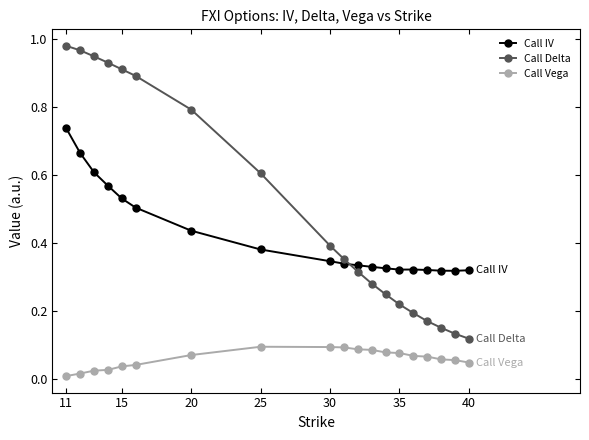

Which series ends up on top after the final intersection of Call Delta and Call IV?

Call IV